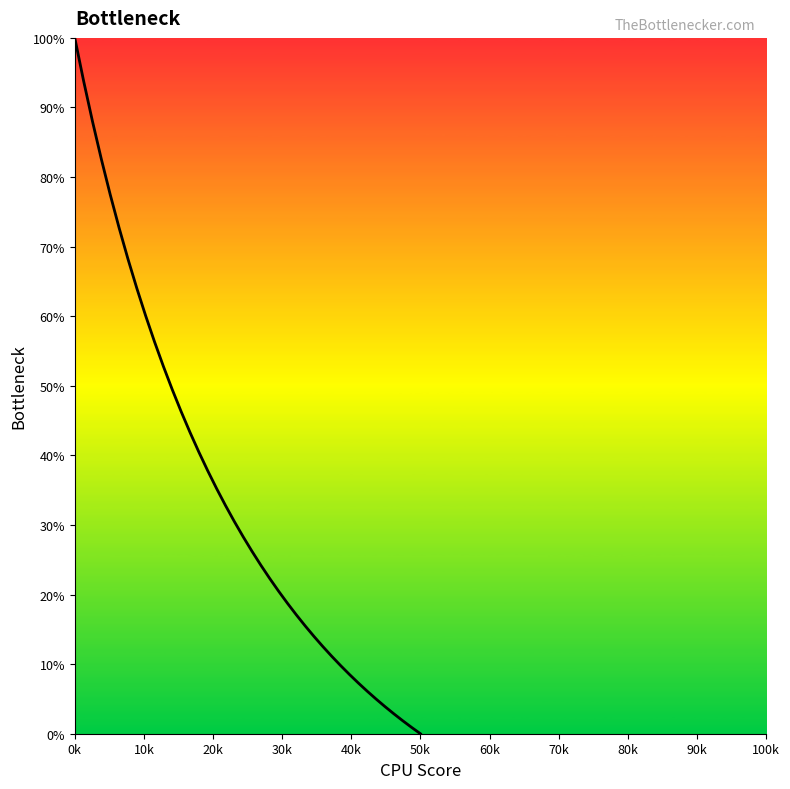

What is the difference between the maximum and minimum values?

100.0